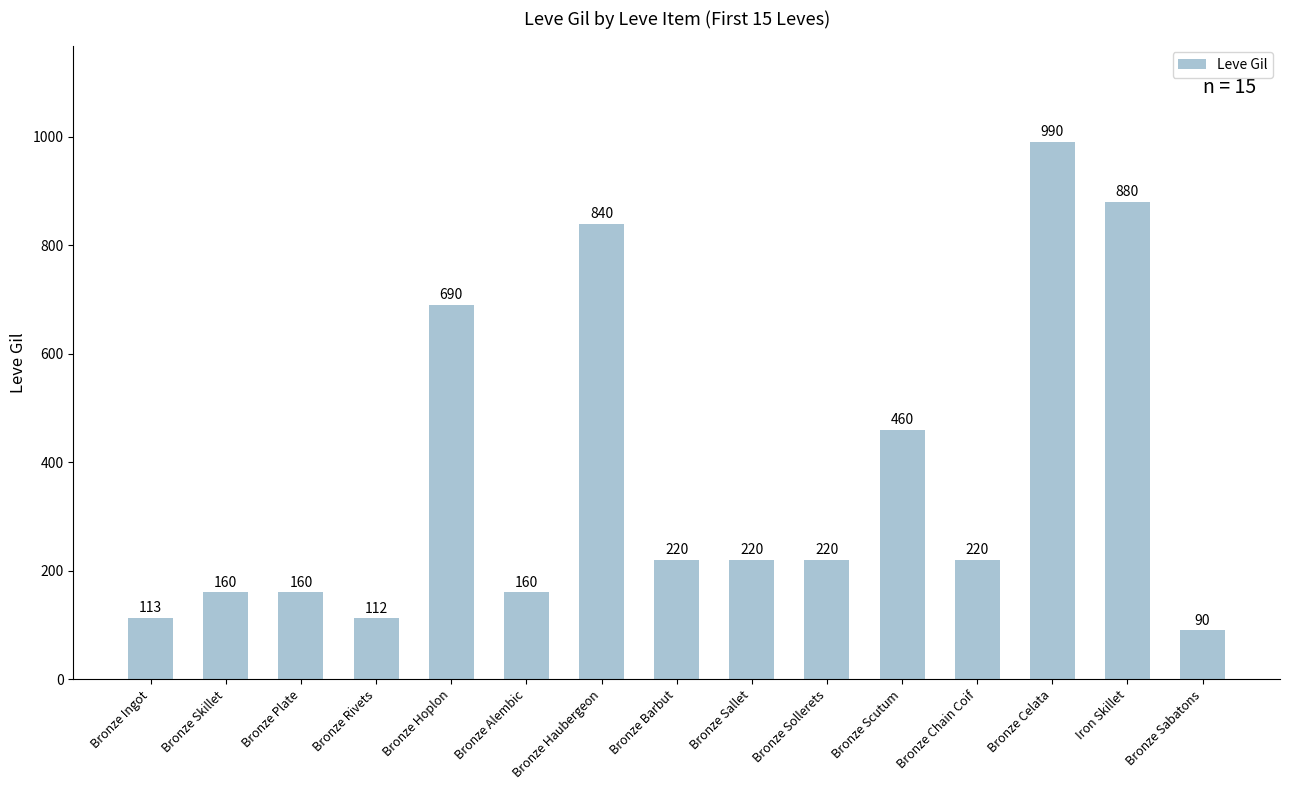

Is it true that the value at Bronze Celata is 990?

True